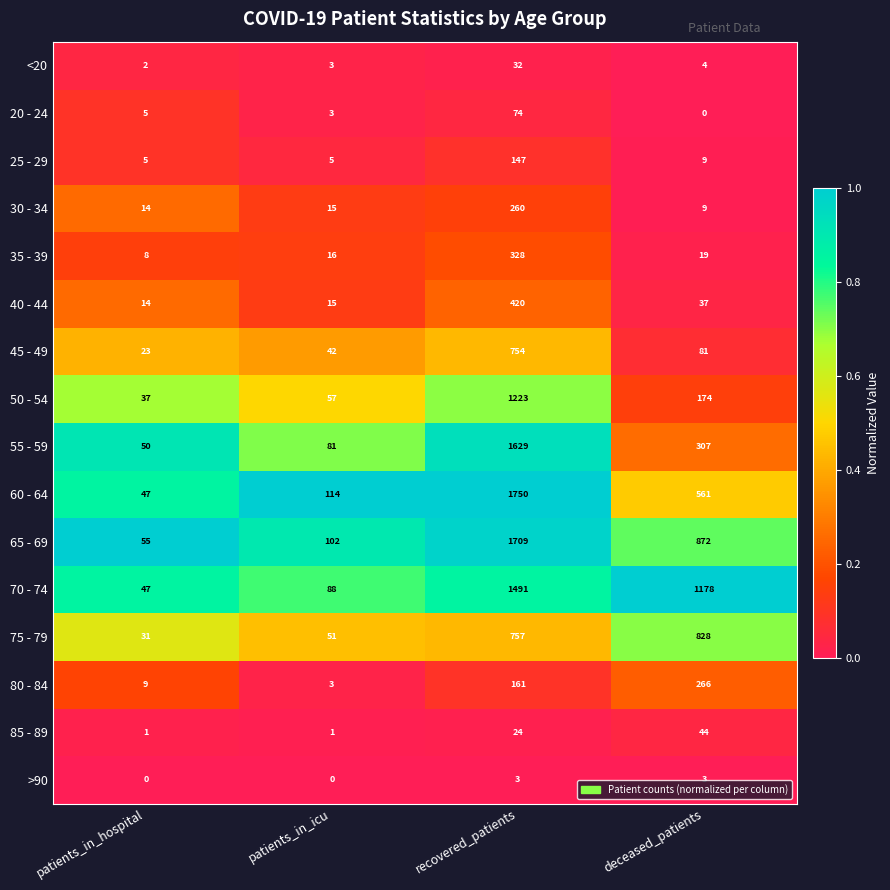

At which category is the sum across all series the highest?

recovered_patients